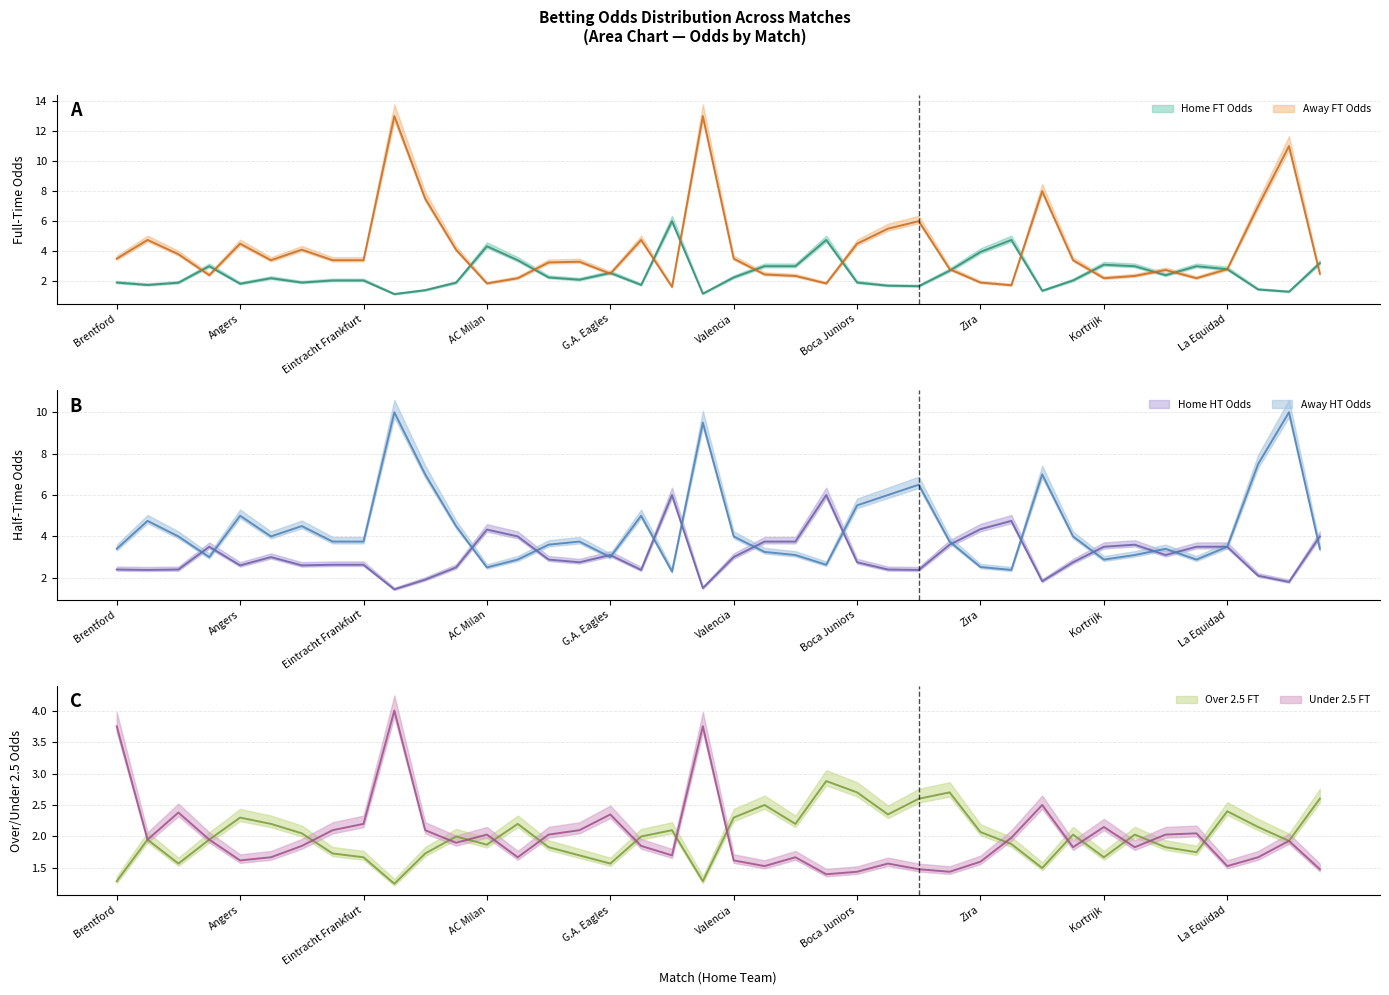

At Valencia, list the series in order from largest to smallest.

Odd_A_HT, Odd_A_FT, Odd_H_HT, Odd_Over25_FT, Odd_H_FT, Odd_Under25_FT